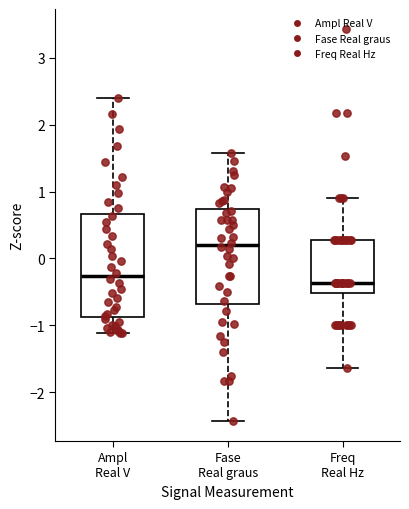

Where does the upper whisker of the box for Fase Real graus end on the y-axis? The values are not printed on the chart, so give them approximately, as read against the axis.

1.6